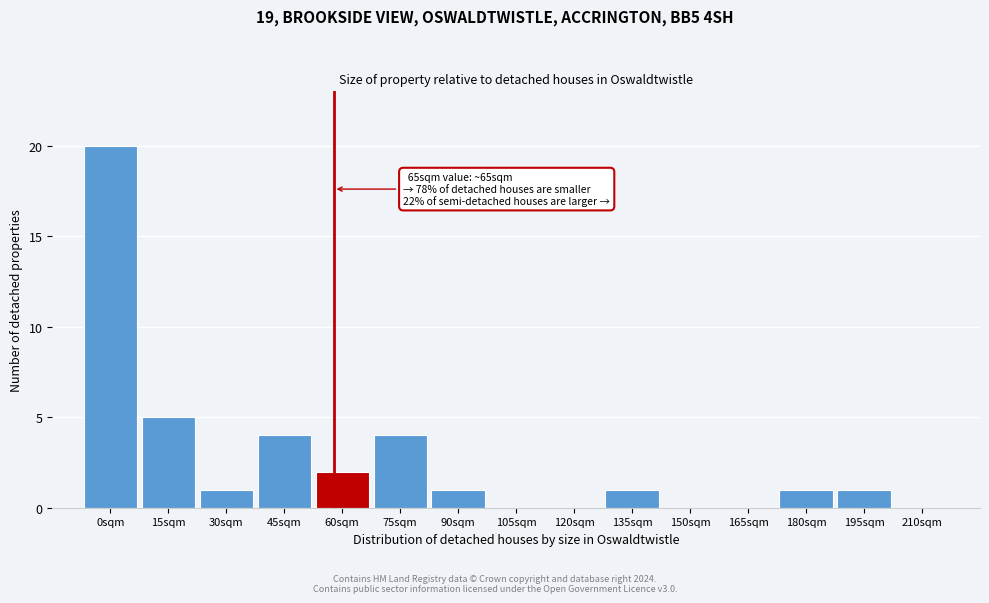

Reading right to left, list all the values displayed in this chart.

210sqm=0	195sqm=1	180sqm=1	165sqm=0	150sqm=0	135sqm=1	120sqm=0	105sqm=0	90sqm=1	75sqm=4	60sqm=2	45sqm=4	30sqm=1	15sqm=5	0sqm=20